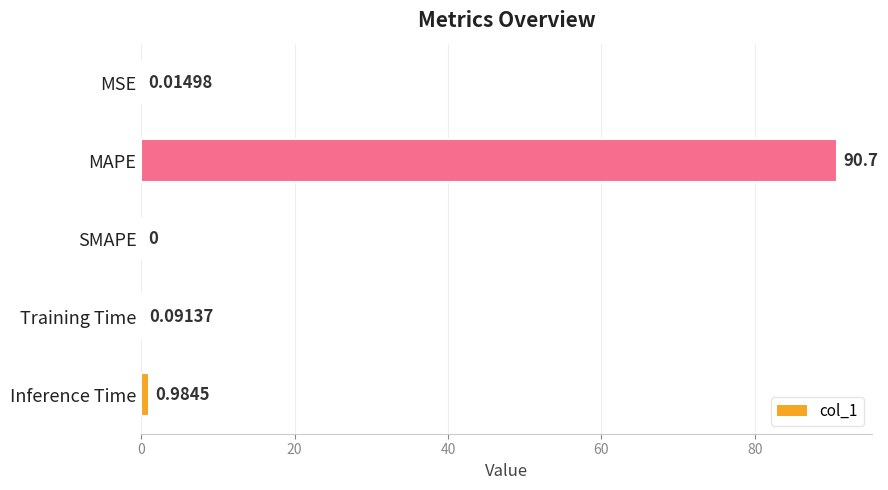

What is the change in value from MAPE to SMAPE?

-90.7